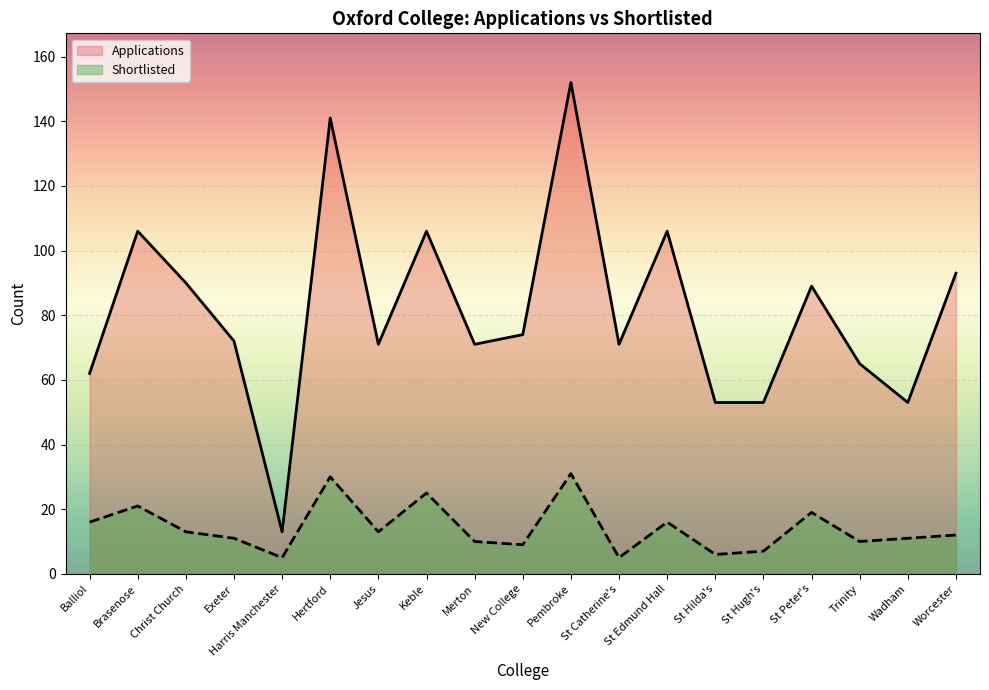

Does the chart display data point markers on the line(s)?

No